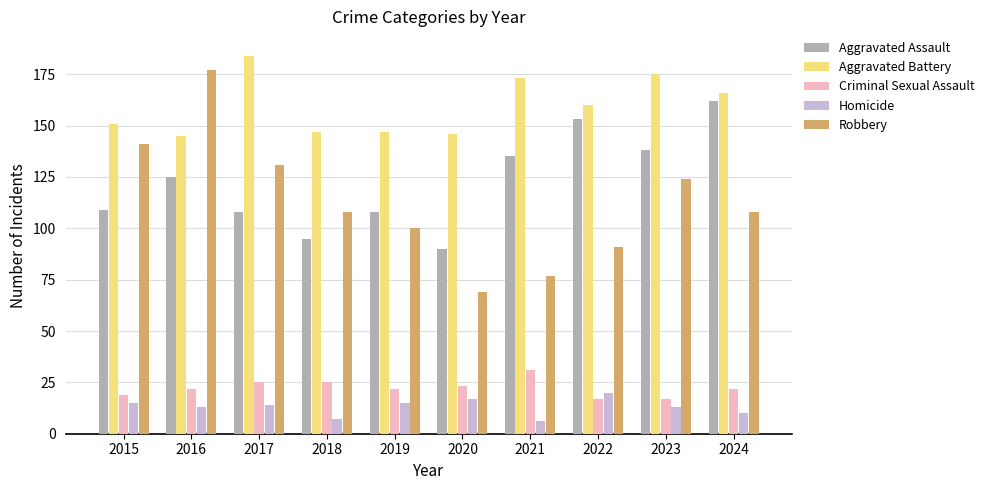

Does the chart contain stacked bars?

No